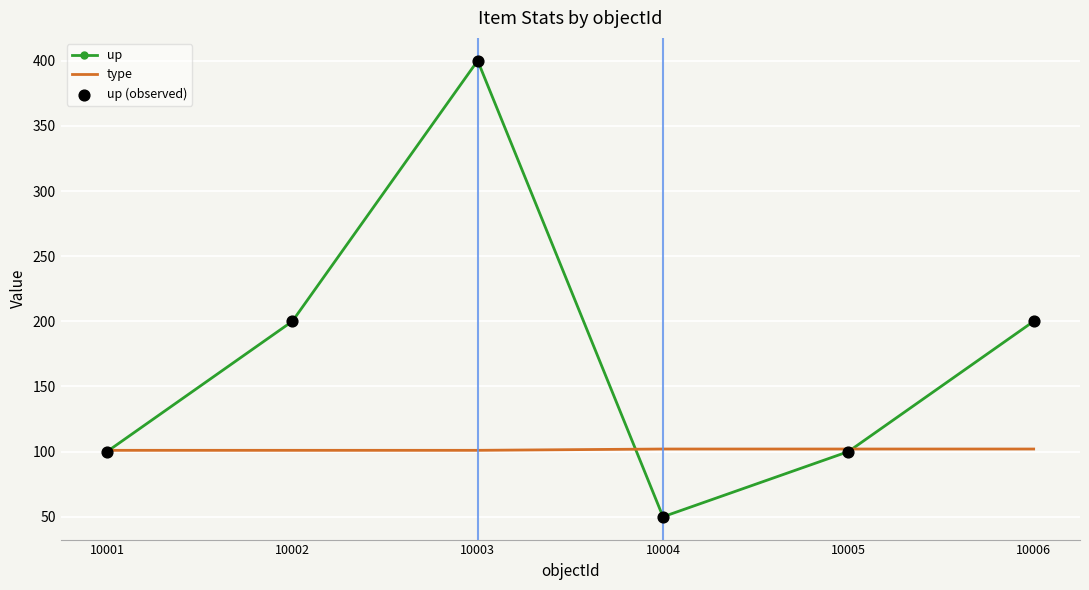

Which series has the widest spread of values?

up